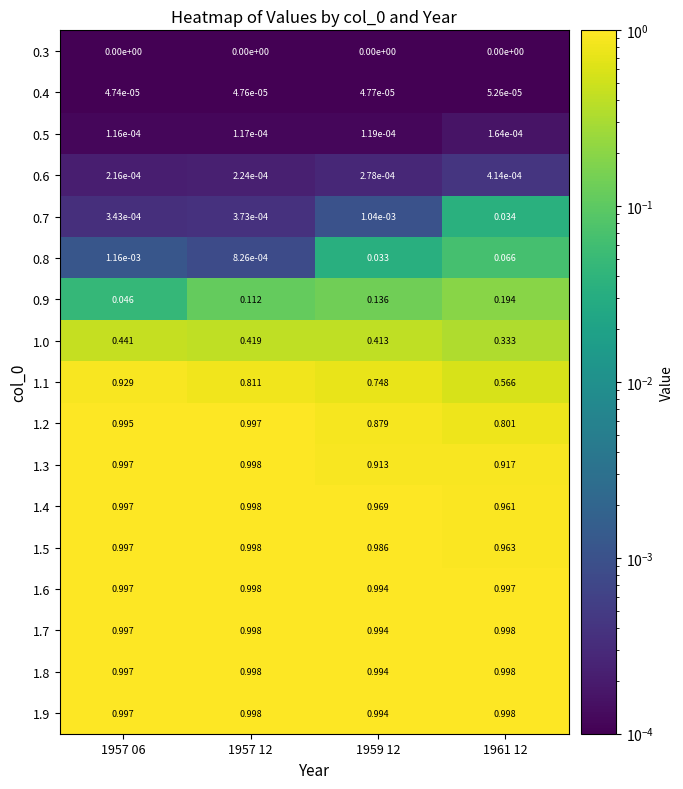

Which series has the largest range (max minus min)?

1.1